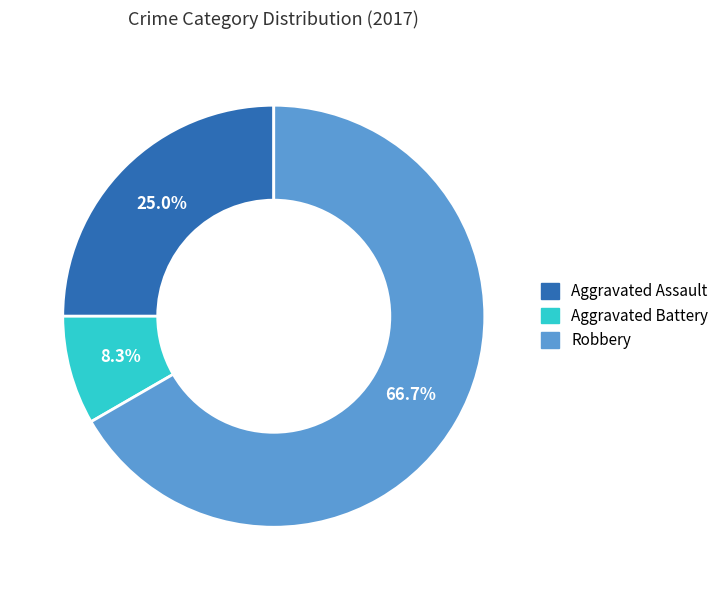

To the nearest percent, what is the combined percentage of Aggravated Battery and Aggravated Assault?

33%